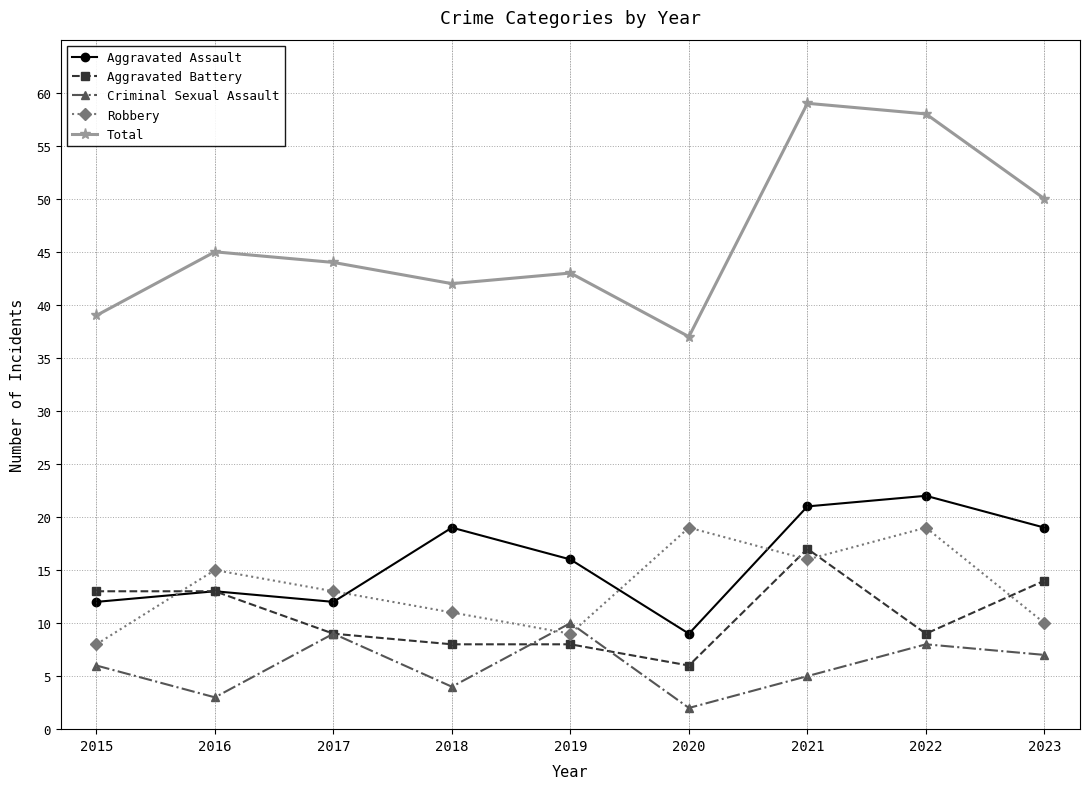

Rank the categories by Total value from highest to lowest.

2021, 2022, 2023, 2016, 2017, 2019, 2018, 2015, 2020